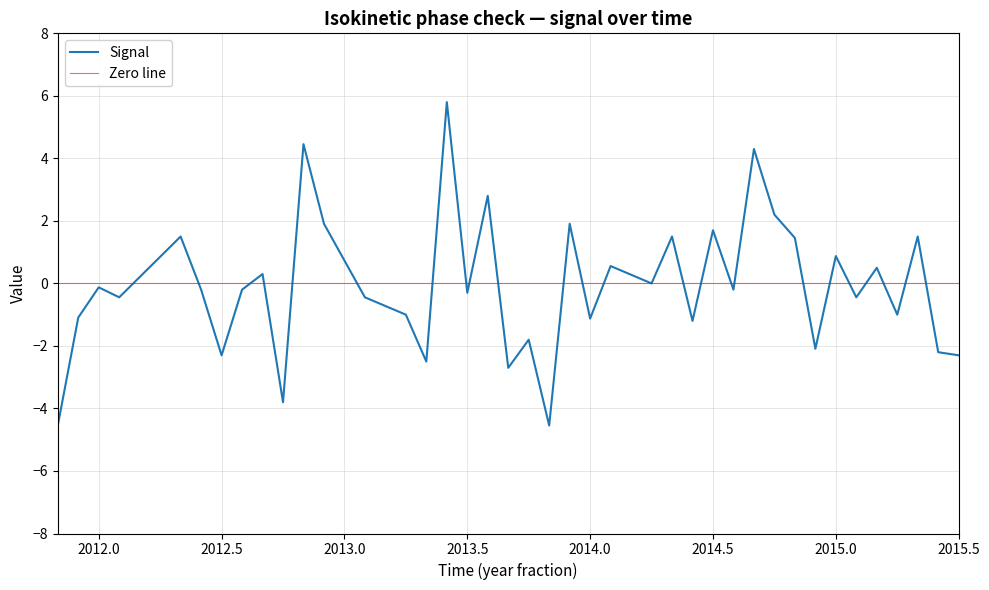

What is the difference between the maximum and minimum values?

10.3